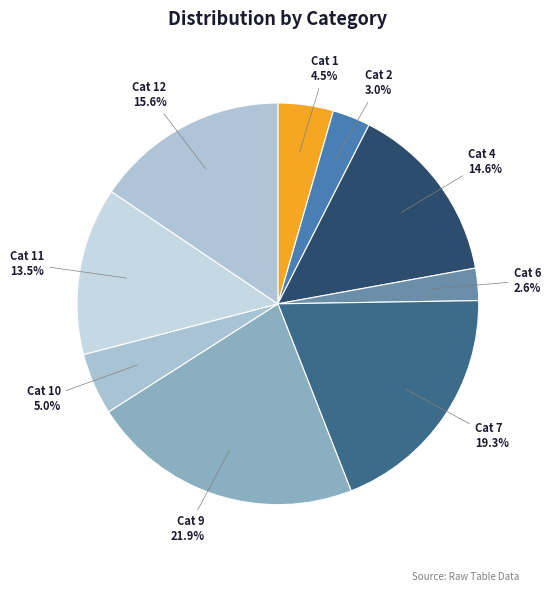

Count the number of slices in the pie.

9